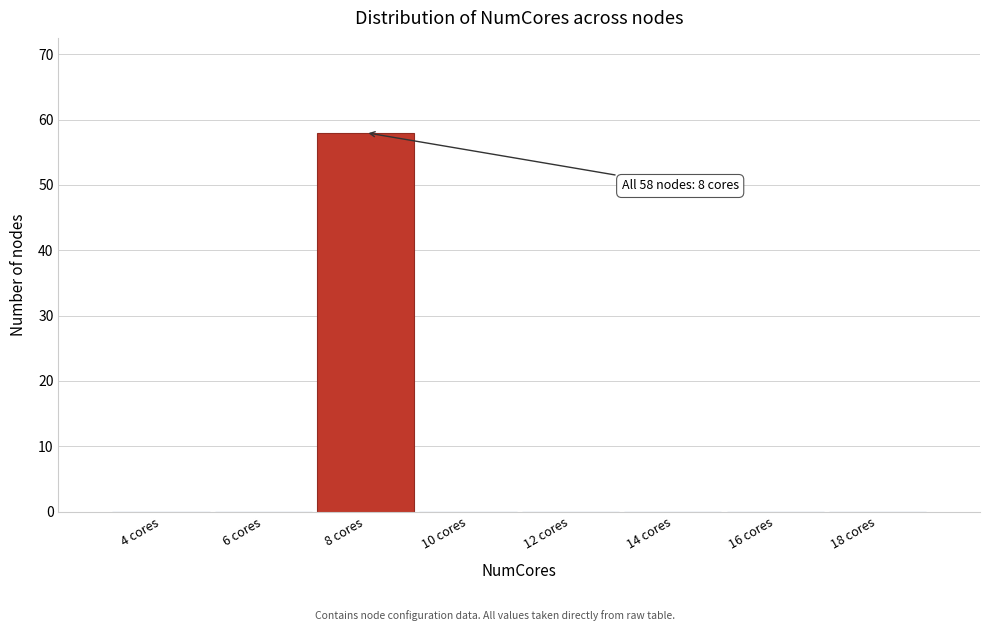

Reading left to right, what are all the values shown in this chart?

4 cores=0	6 cores=0	8 cores=58	10 cores=0	12 cores=0	14 cores=0	16 cores=0	18 cores=0